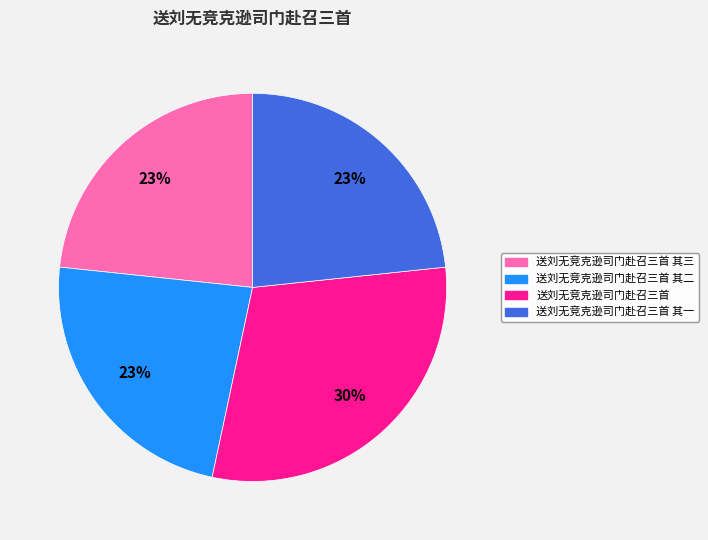

Is there a majority slice in this chart?

No